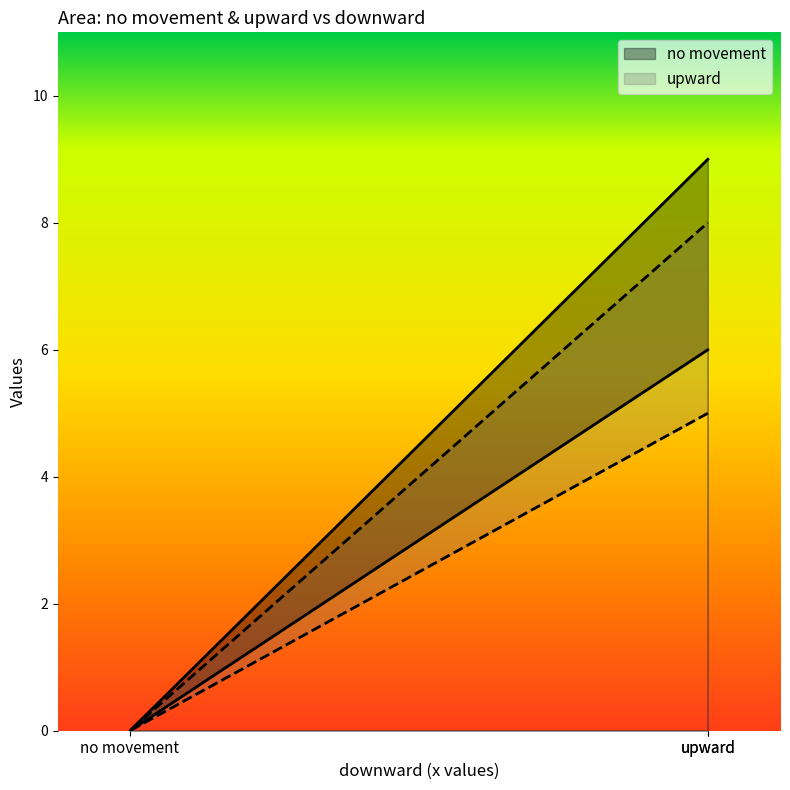

What is the total value across all series at upward?

17